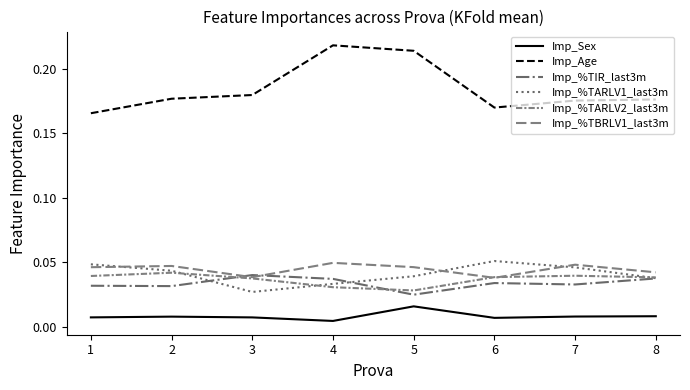

Is this an area chart (filled region under the line)?

No